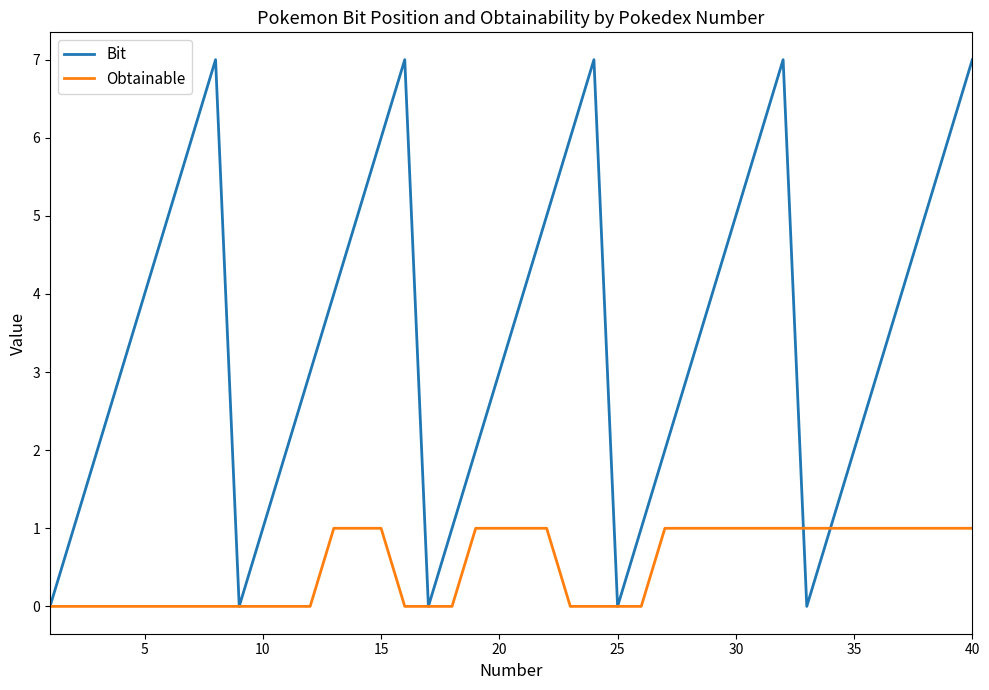

Which series has the largest total across all categories?

Bit